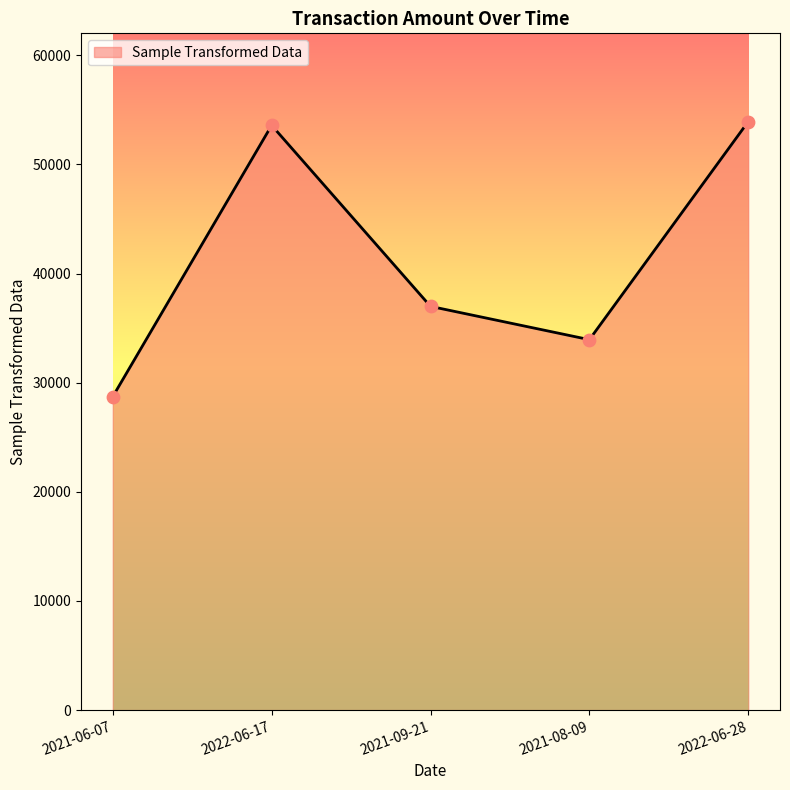

Approximately how many times larger is the value at 2022-06-28 compared to 2021-09-21?

1.5